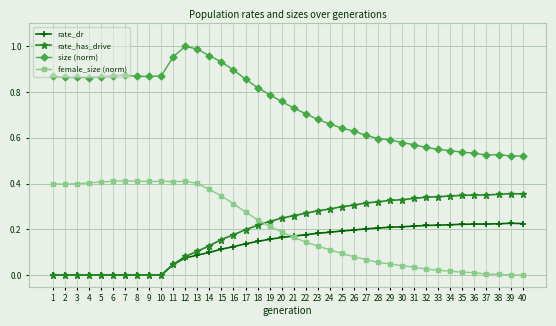

Is the value of female_size (norm) at 1 greater than the value of size (norm) at 4?

No